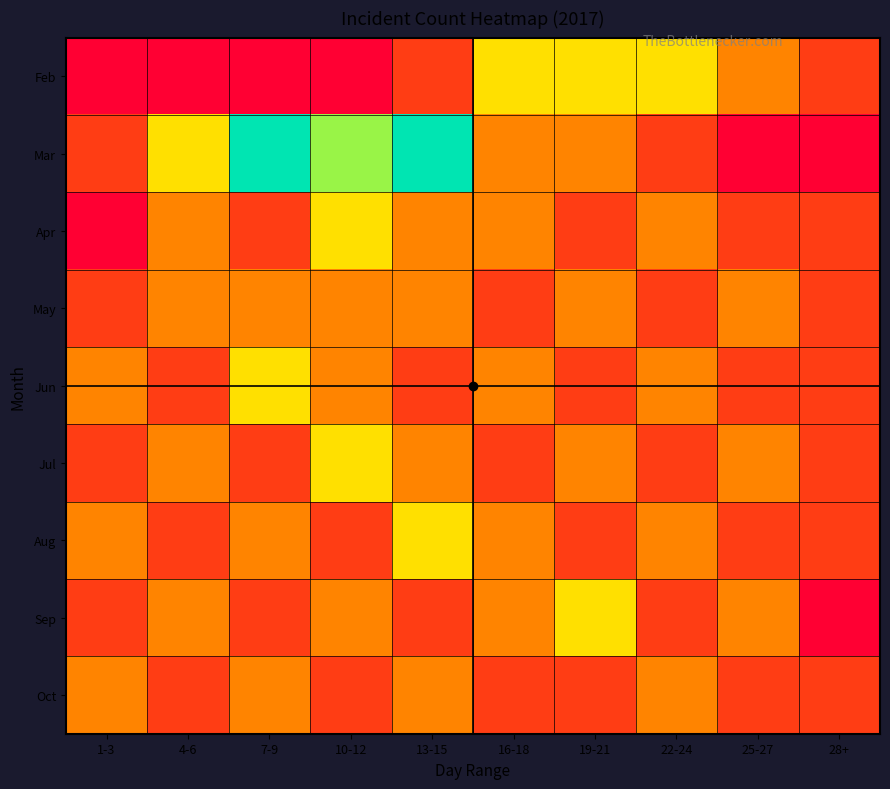

Rank the series at 19-21 from highest to lowest value.

Feb, Sep, Mar, May, Jul, Apr, Jun, Aug, Oct